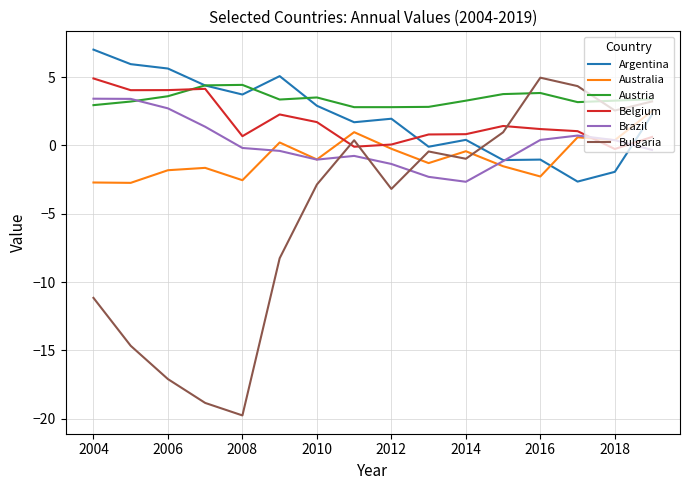

Which series has the largest total across all categories?

Austria